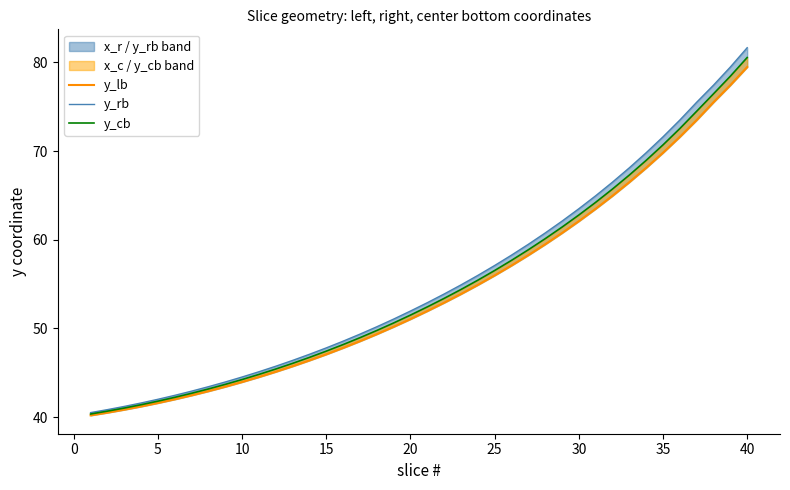

Reading right to left, extract all data points from this chart.

y_lb: 79.5	77.4	75.5	73.5	71.6	69.8	68.1	66.5	65.0	63.5	62.1	60.8	59.5	58.3	57.1	56.0	54.9	53.9	52.9	52.0	51.1	50.2	49.4	48.6	47.8	47.1	46.4	45.7	45.1	44.5	44.0	43.4	42.9	42.5	42.0	41.6	41.2	40.9	40.5	40.2
y_rb: 81.6	79.5	77.4	75.5	73.5	71.6	69.8	68.1	66.5	65.0	63.5	62.1	60.8	59.5	58.3	57.1	56.0	54.9	53.9	52.9	52.0	51.1	50.2	49.4	48.6	47.8	47.1	46.4	45.7	45.1	44.5	44.0	43.4	42.9	42.5	42.0	41.6	41.2	40.9	40.5
y_cb: 80.5	78.4	76.5	74.5	72.5	70.7	69.0	67.3	65.7	64.2	62.8	61.4	60.1	58.9	57.7	56.5	55.4	54.4	53.4	52.4	51.5	50.6	49.8	49.0	48.2	47.5	46.7	46.1	45.4	44.8	44.2	43.7	43.2	42.7	42.2	41.8	41.4	41.0	40.7	40.4